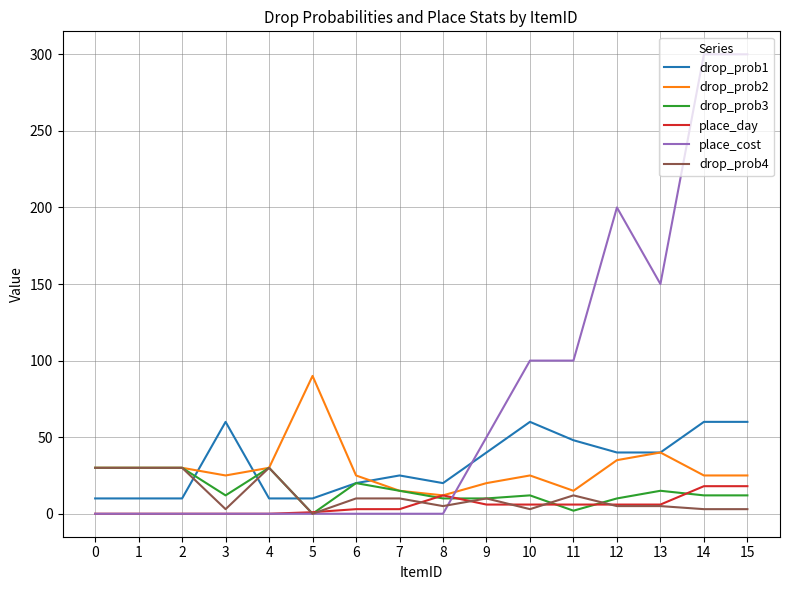

What is the greatest value displayed?

300